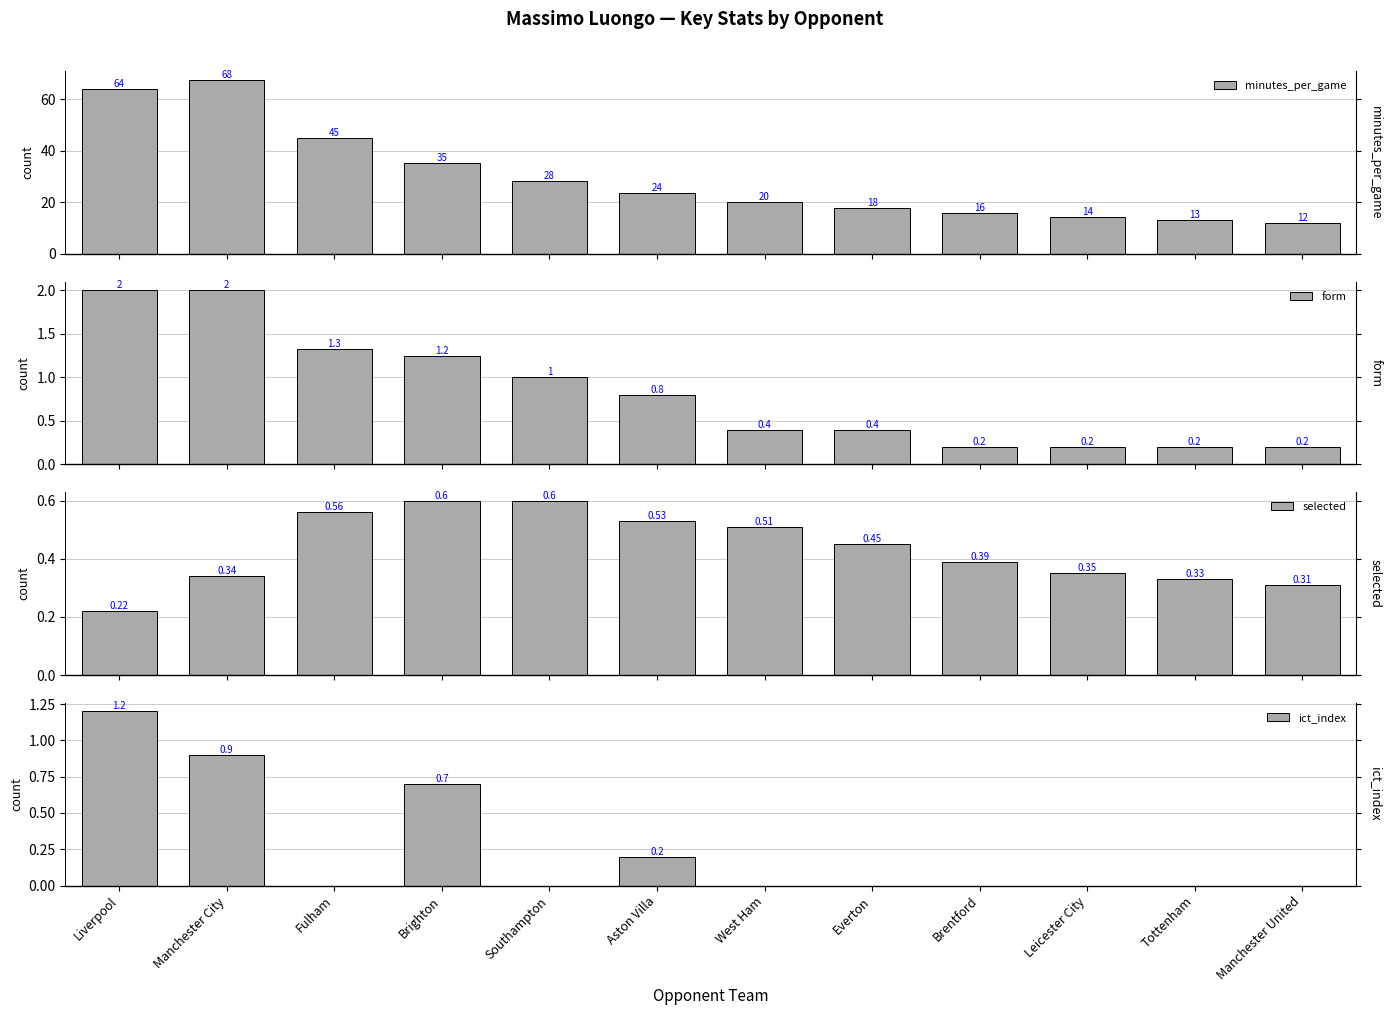

What is the difference between the minutes_per_game values at Manchester United and Everton?

5.8